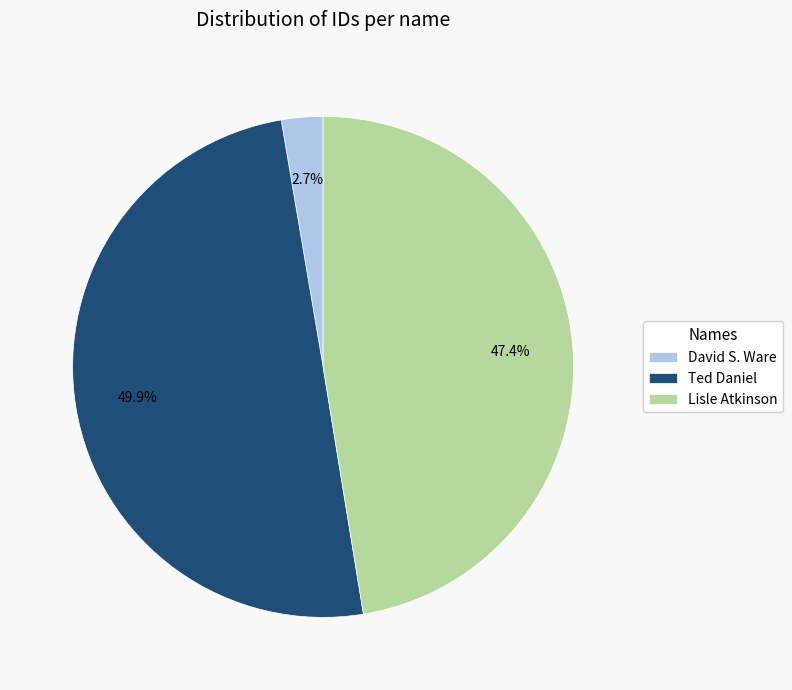

Between Ted Daniel and David S. Ware, which is larger?

Ted Daniel